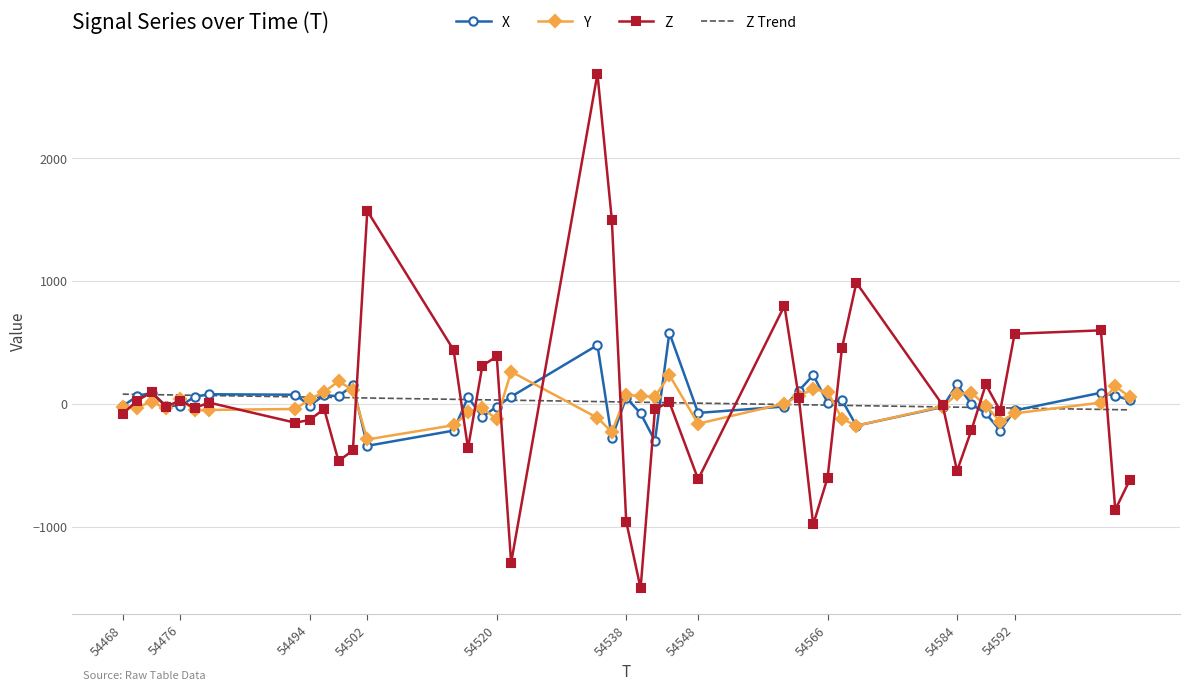

What is the maximum value shown in the chart?

2688.0